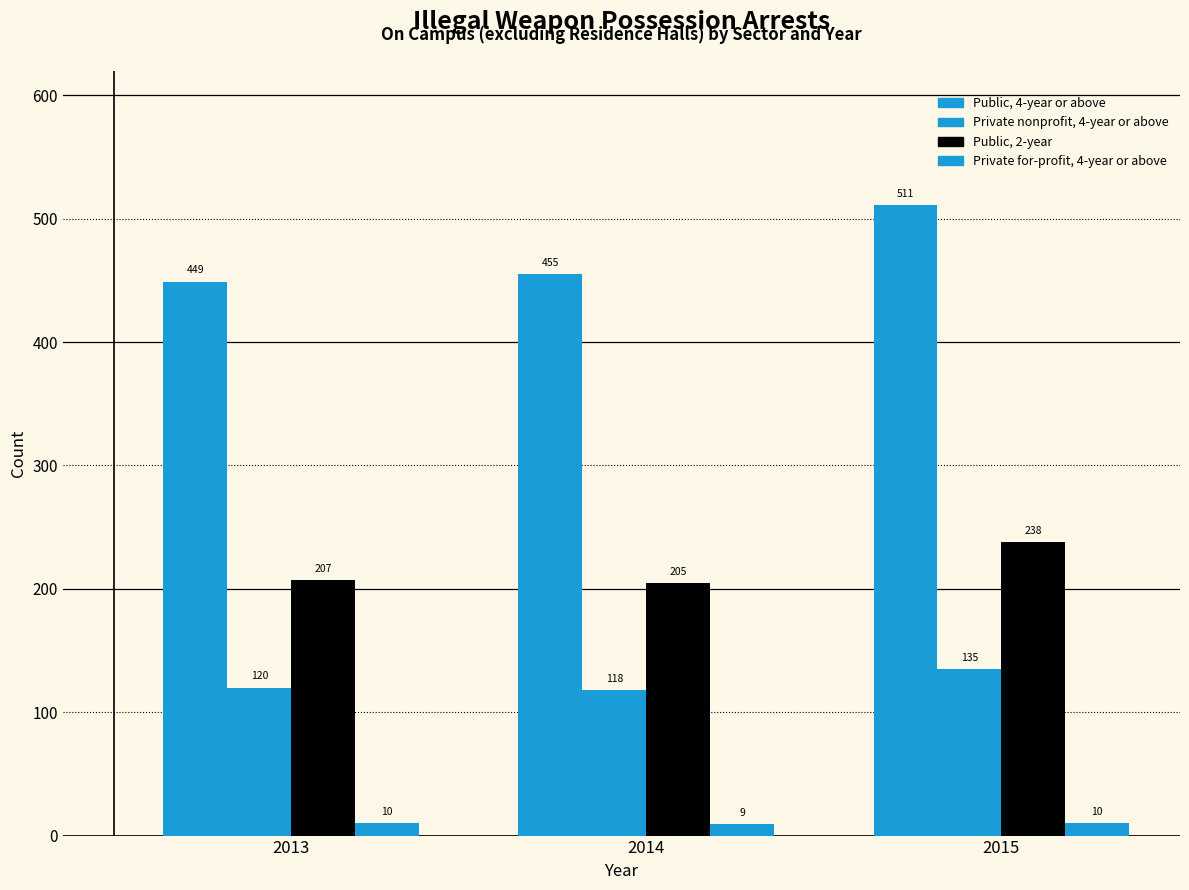

What is the sum of all Public, 4-year or above values?

1415